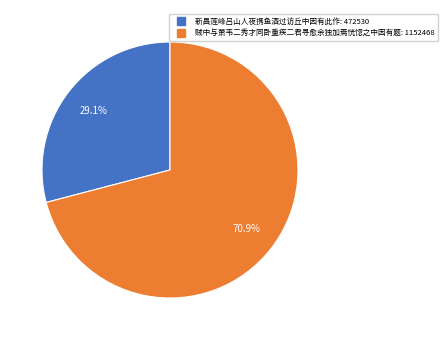

Count the number of slices in the pie.

2